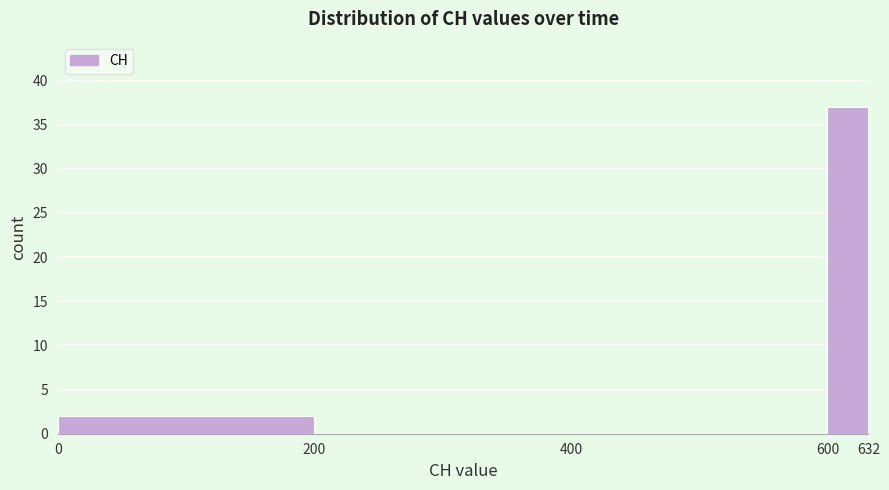

Reading left to right, list every bar in this chart as the range it spans on the x-axis followed by its height. The values are not printed on the chart, so give them approximately, as read against the axis.

0 to 200: 2
200 to 400: 0
400 to 600: 0
600 to 632: 37